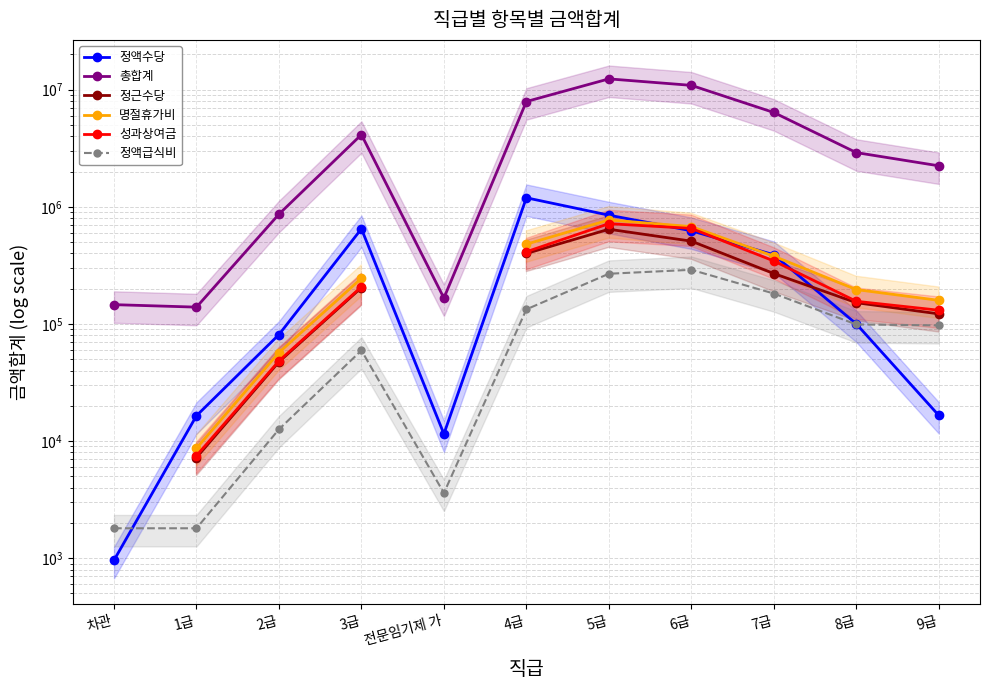

What is the label of the 6th point from the right?

4급